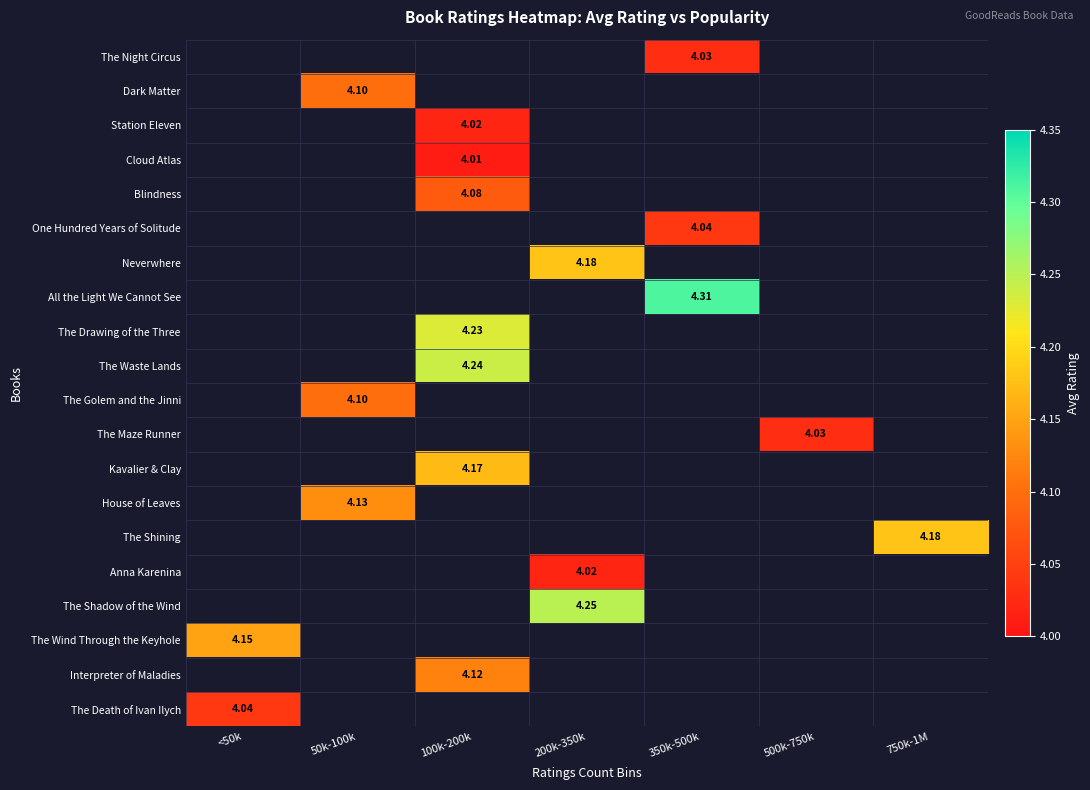

List the labels in order of The Drawing of the Three value, smallest first.

<50k, 50k-100k, 100k-200k, 200k-350k, 350k-500k, 500k-750k, 750k-1M